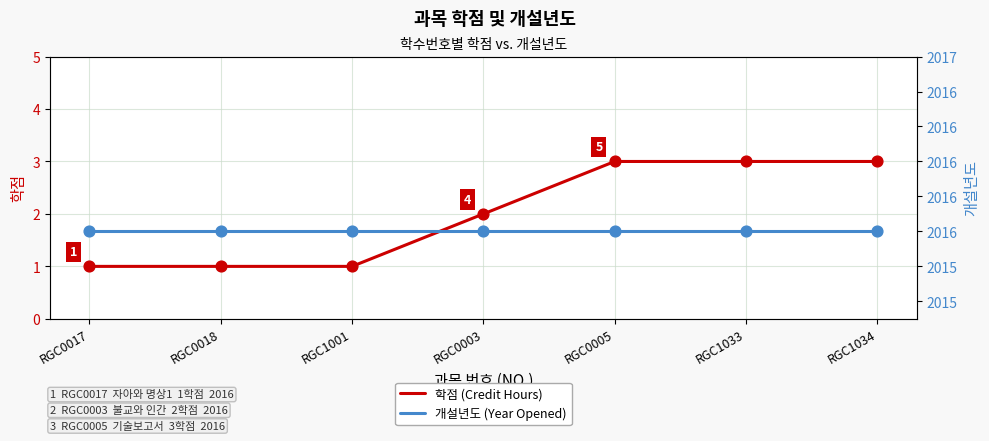

Which series has the largest total across all categories?

개설년도 (Year Opened)